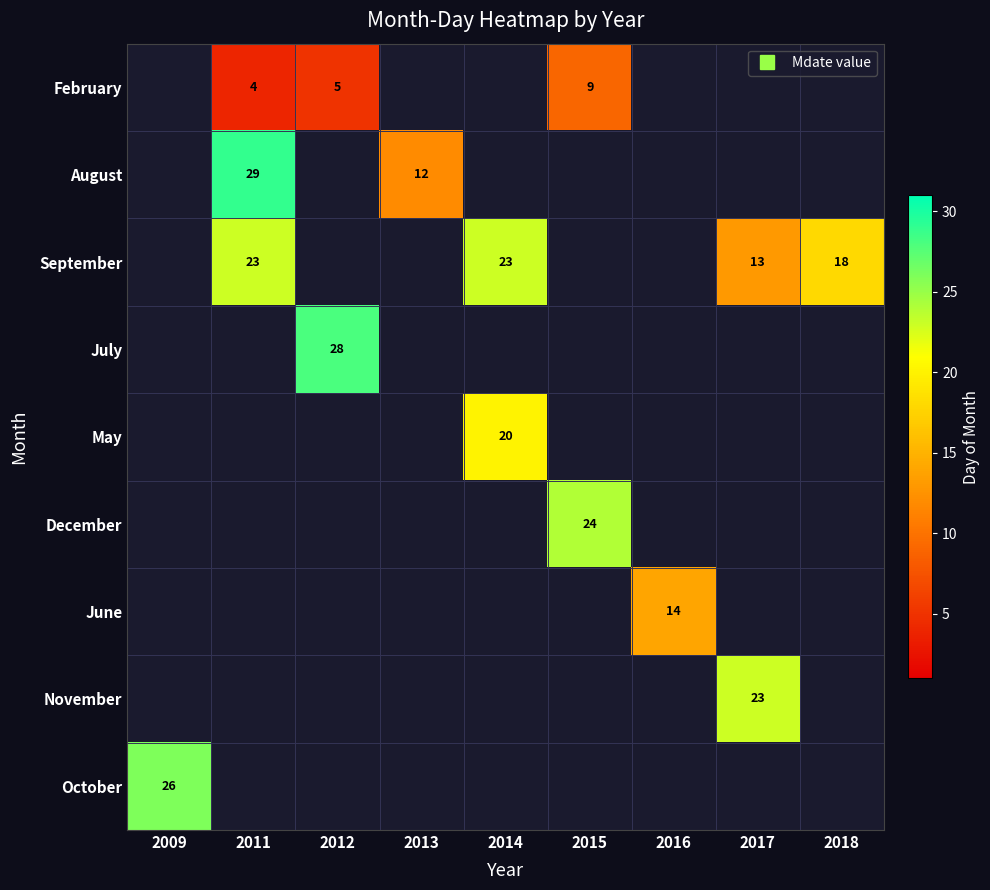

Which series has the largest range (max minus min)?

August